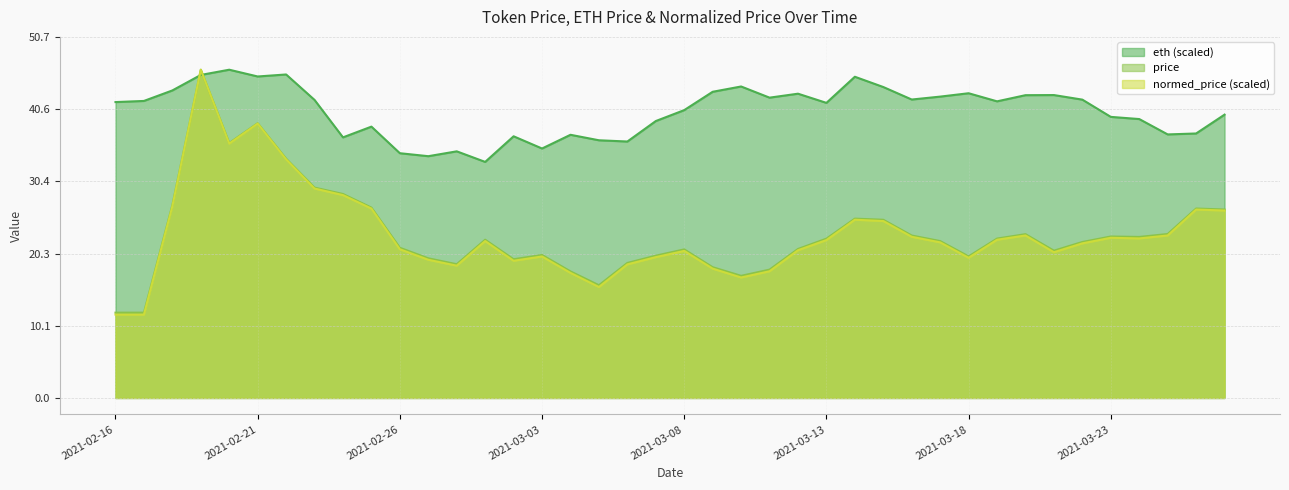

What position from the right is 2021-03-21?

7